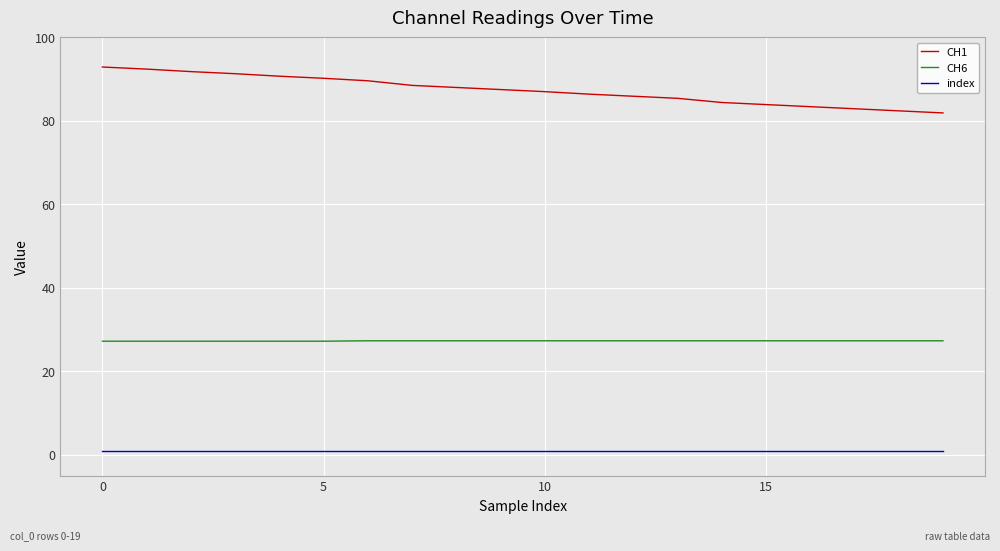

True or false: index and CH6 cross at least once.

False